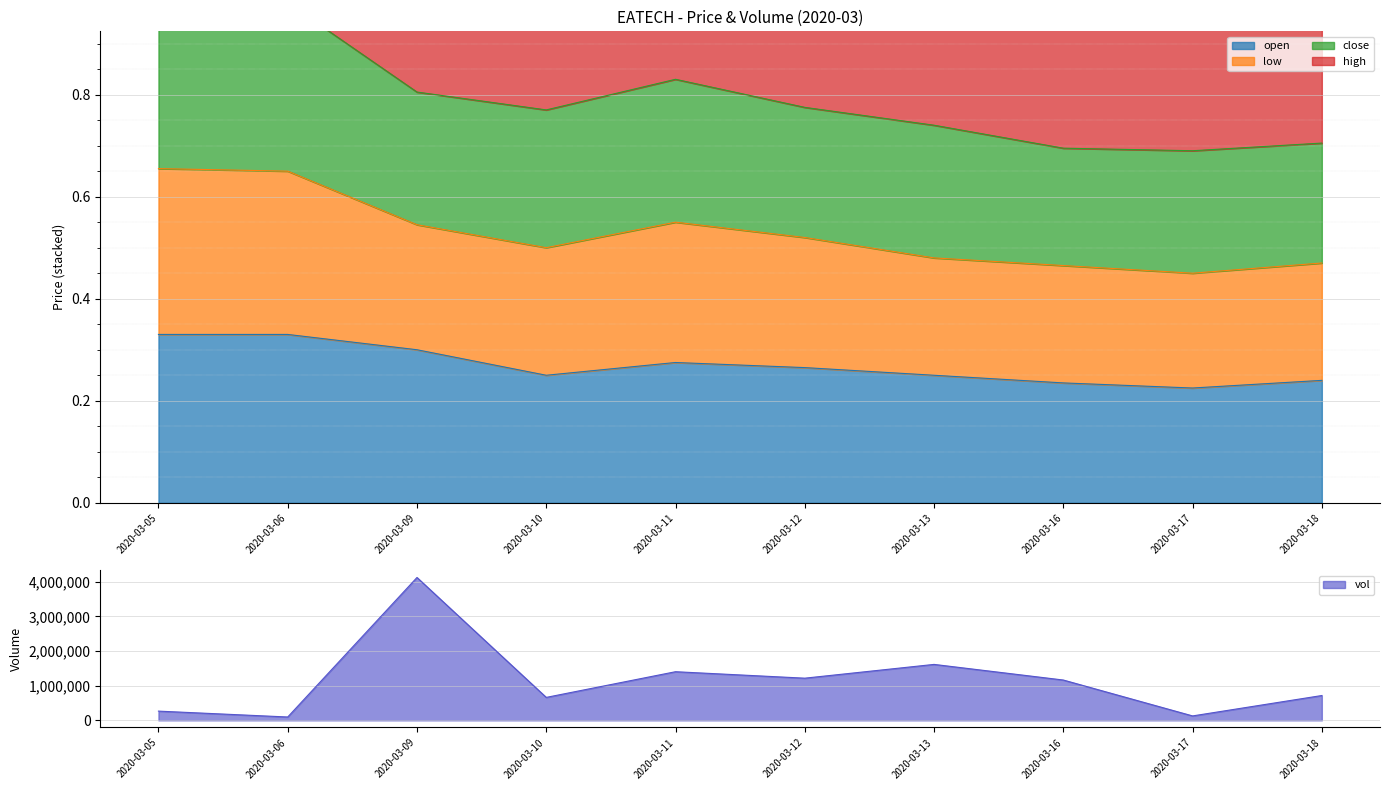

Which series has the largest total across all categories?

high